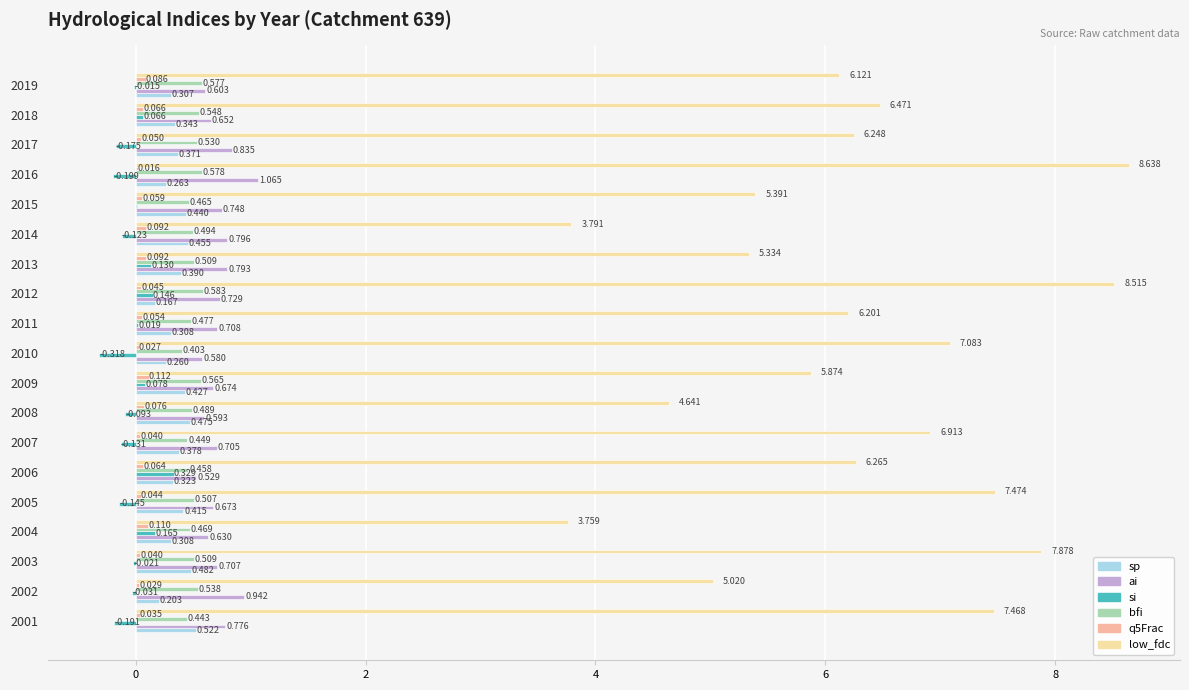

Is the value of q5Frac at 2016 greater than the value of low_fdc at 2015?

No